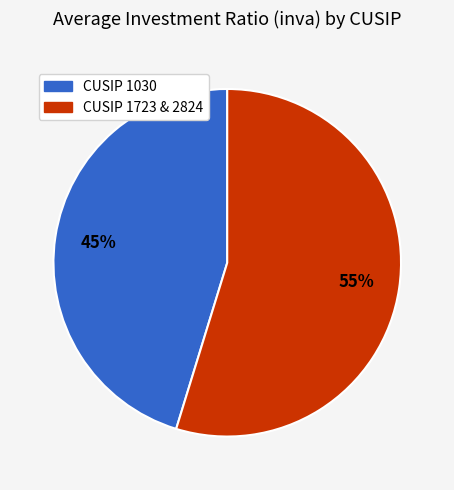

To the nearest percent, what is the average slice percentage?

50%